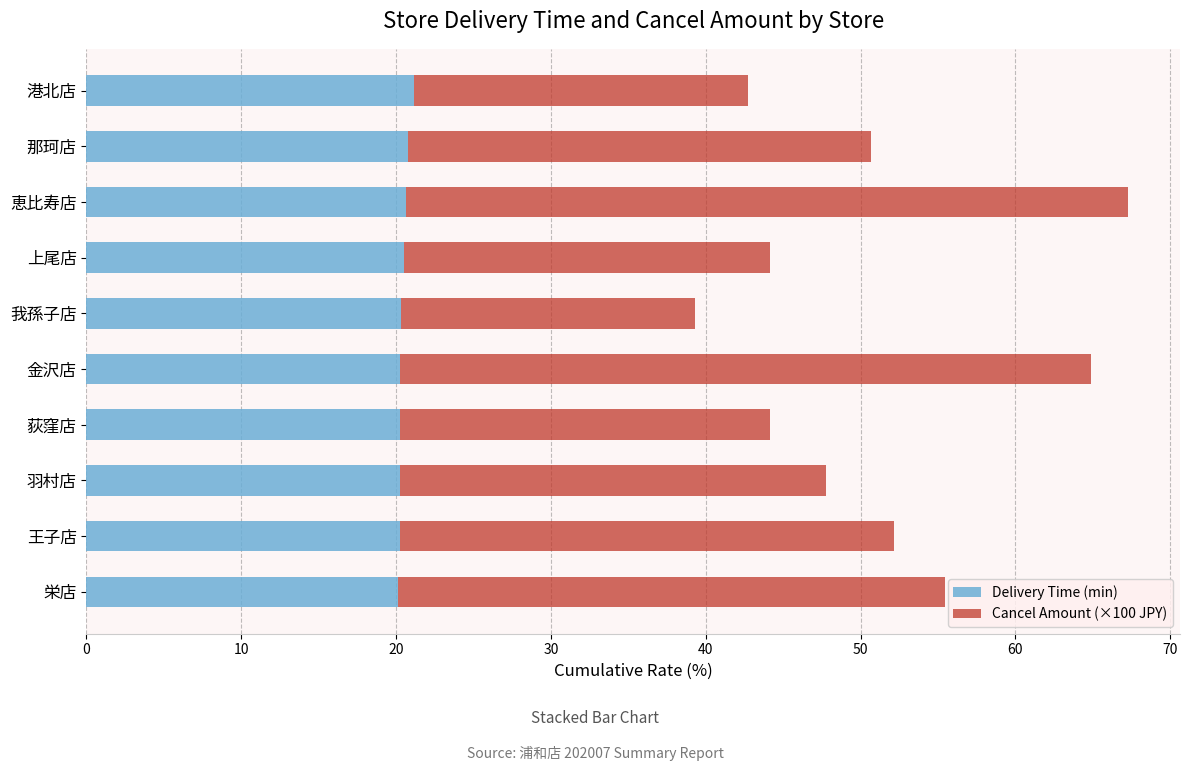

The Delivery Time (min) series shows 30.2 at 王子店. True or false?

False